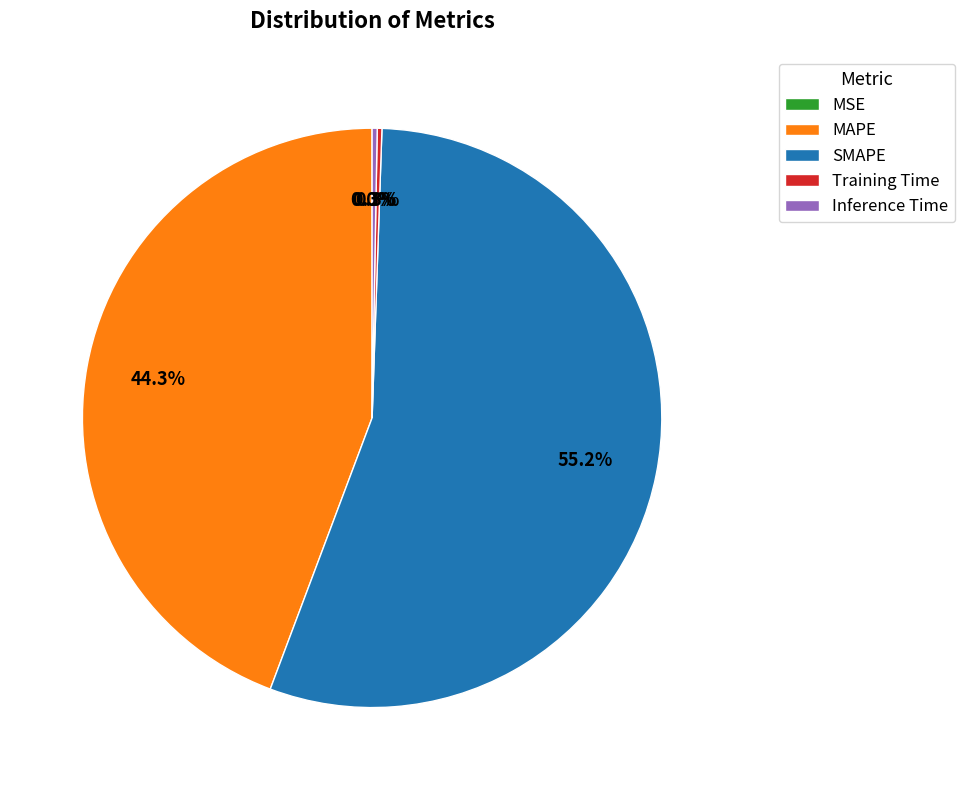

What is the largest slice in the pie chart?

SMAPE